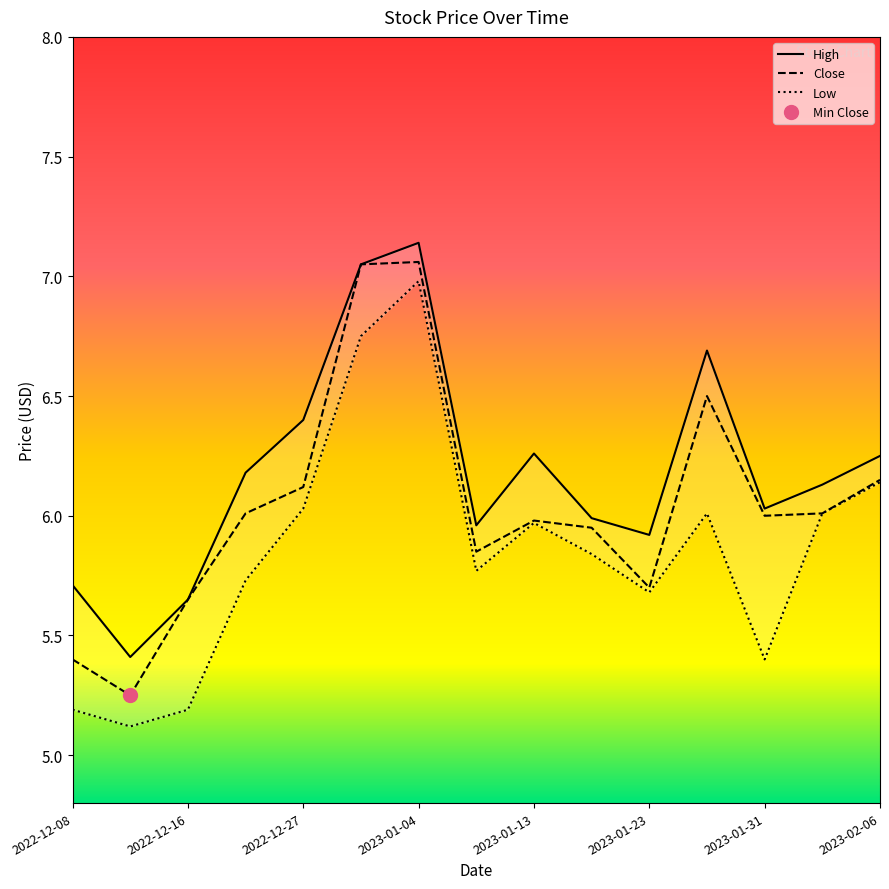

Which category has the lowest value in the Low series?

2022-12-12